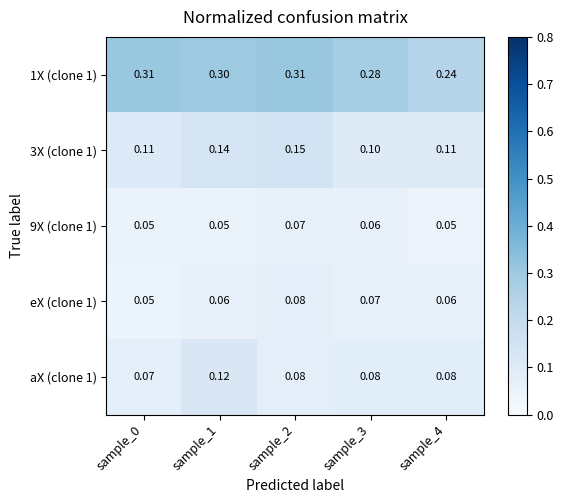

Is the value of 9X (clone 1) at sample_3 greater than the value of 1X (clone 1) at sample_4?

No